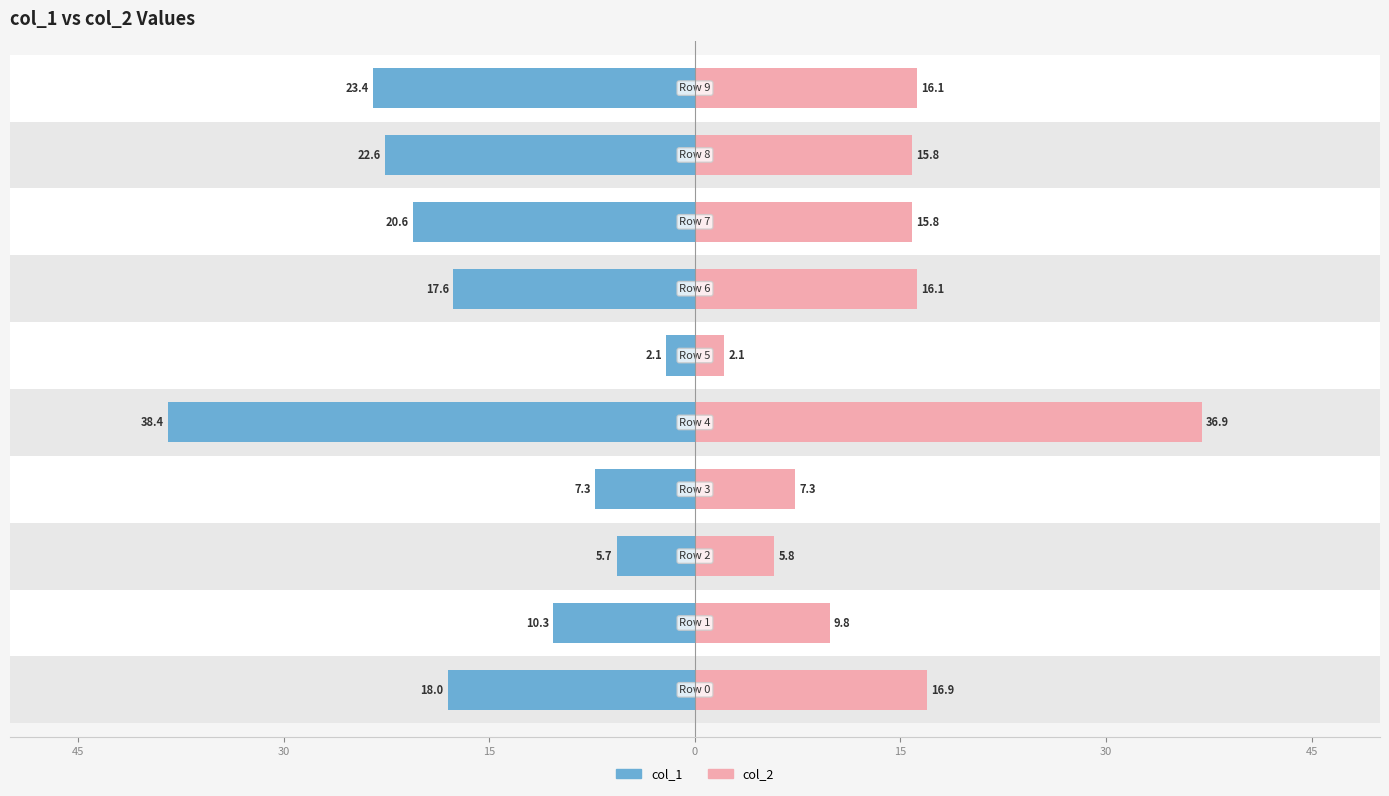

Is it true that col_1 equals 11.4 at 8?

False